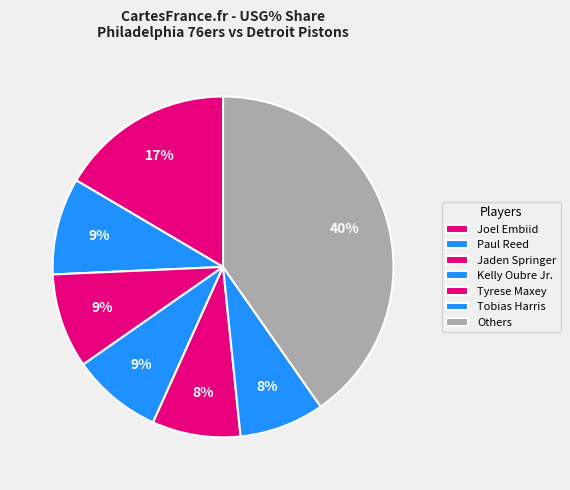

How many segments does this pie chart have?

7